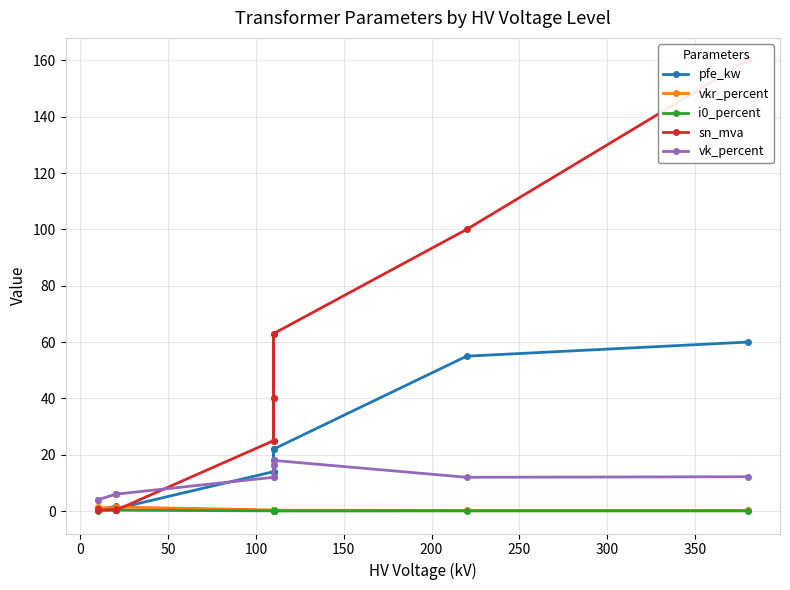

What is the sum of all pfe_kw values?

229.5